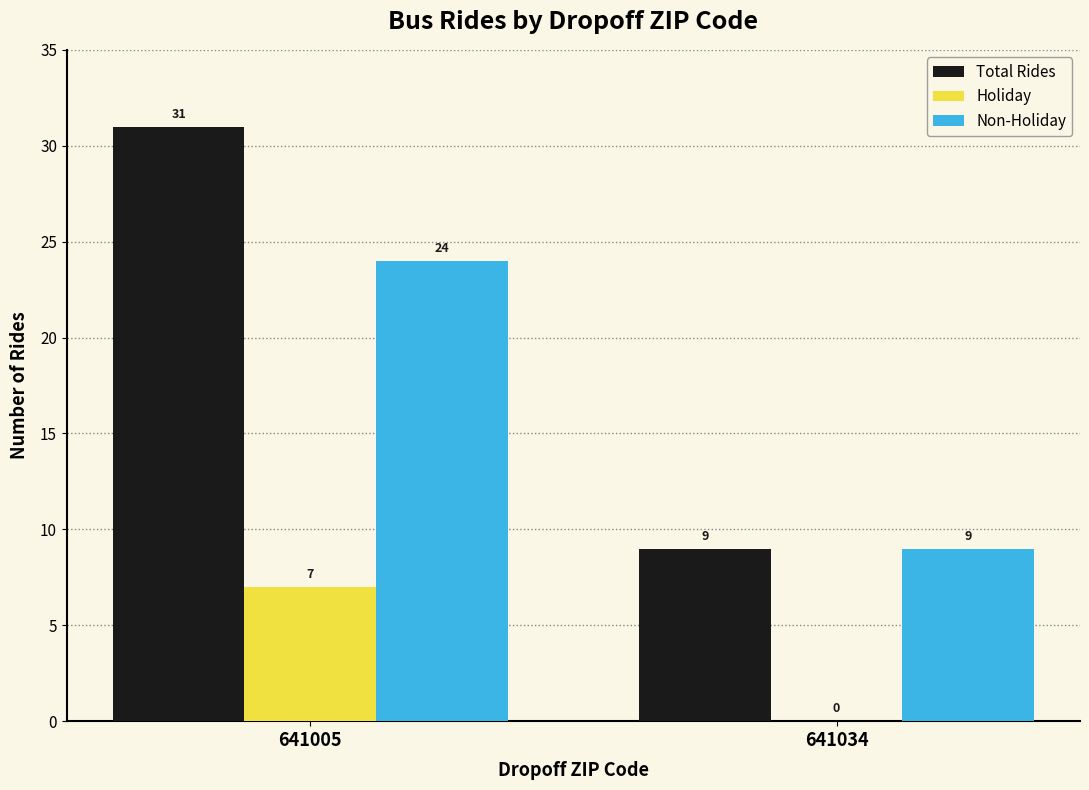

Which series changed the most between 641005 and 641034?

Total Rides